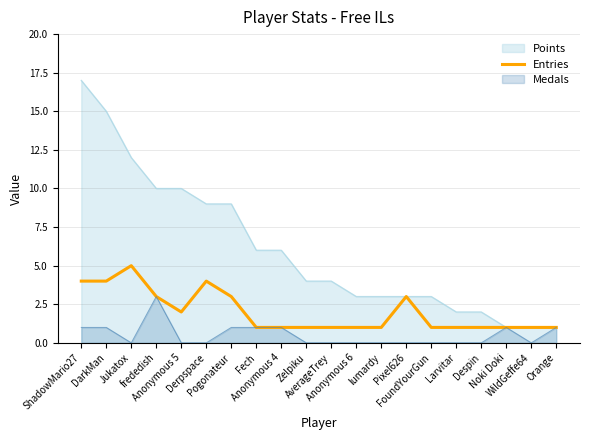

What is the minimum value shown in the chart?

0